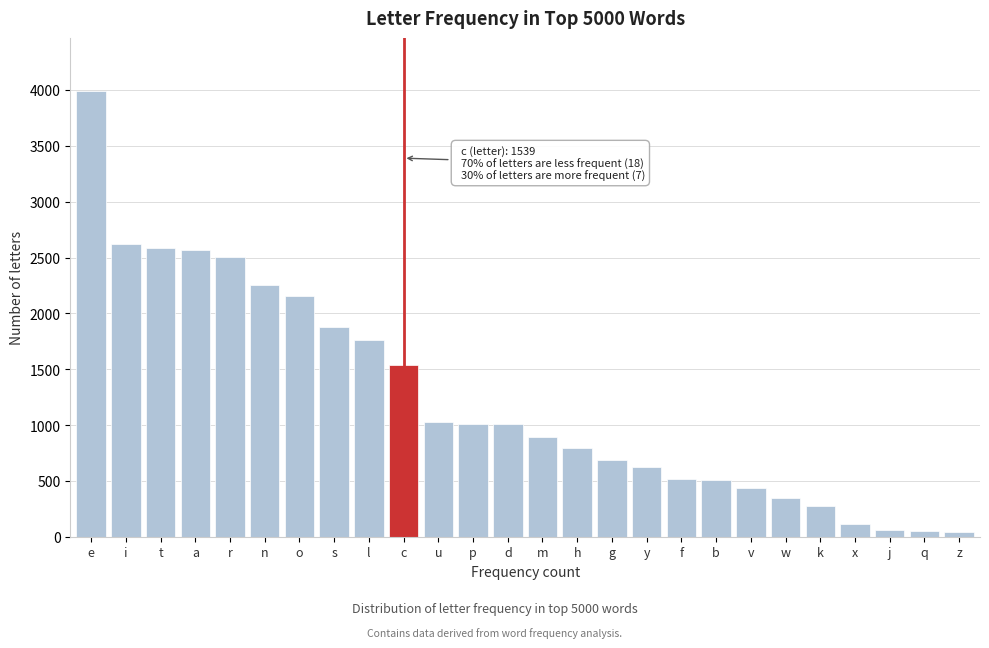

At which category does the chart reach its peak across all series?

e